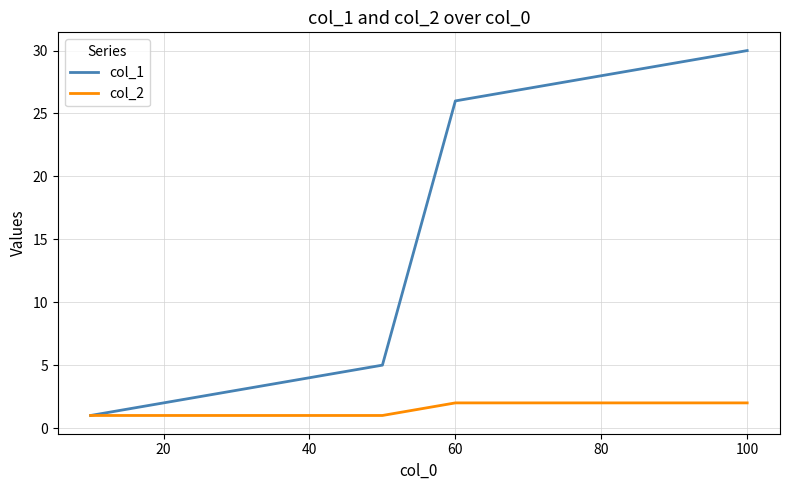

What is the difference between the maximum and minimum values in the col_2 series?

1